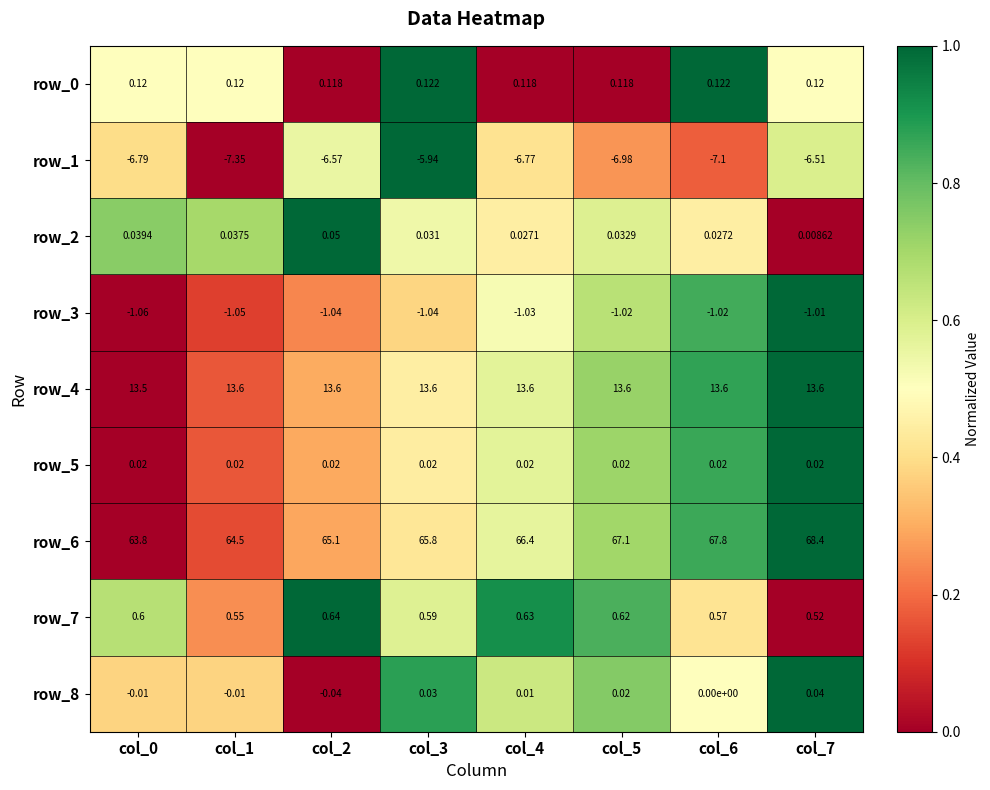

Which series changed the most between col_0 and col_7?

row_6